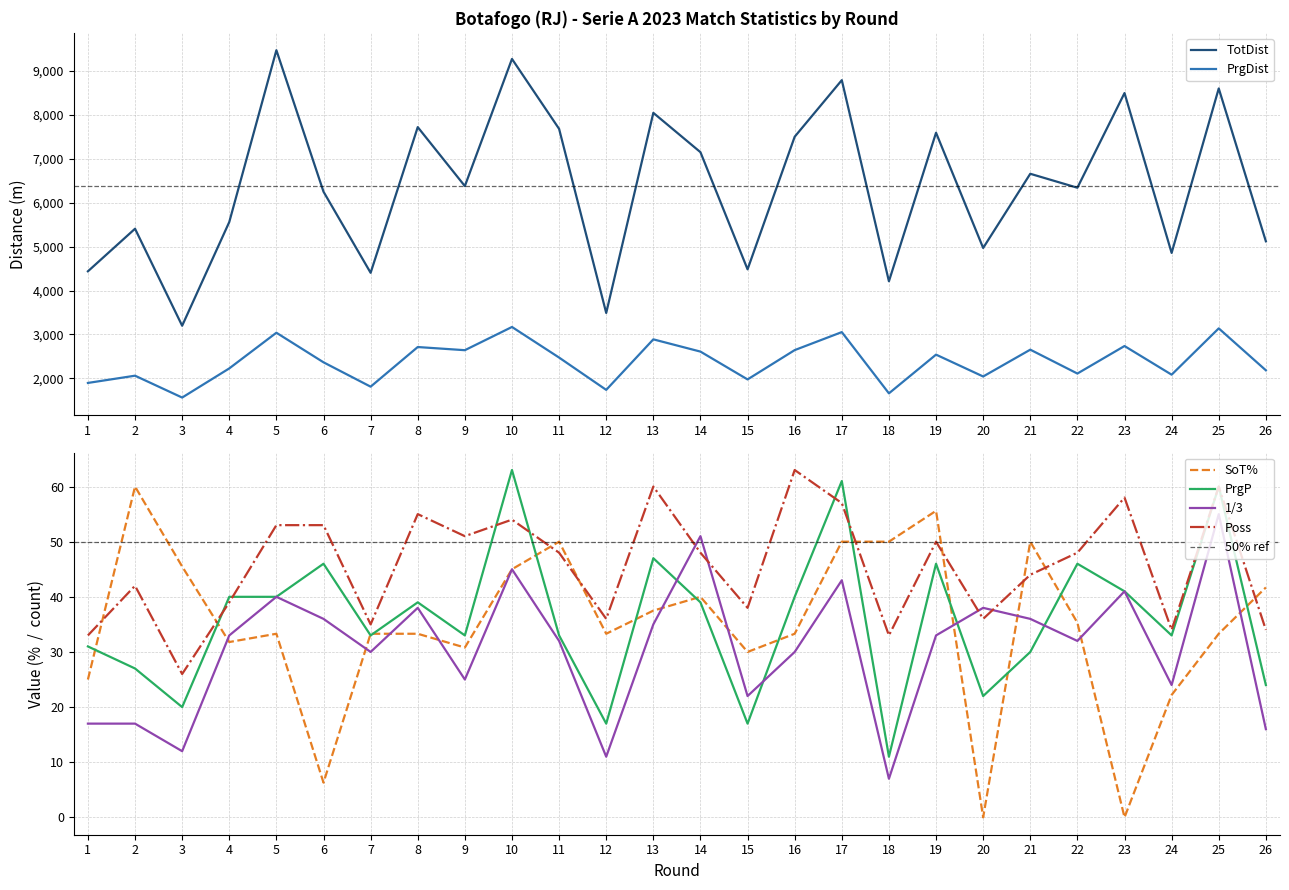

What is the value of the 1/3 point at the 19th from the left?

33.0